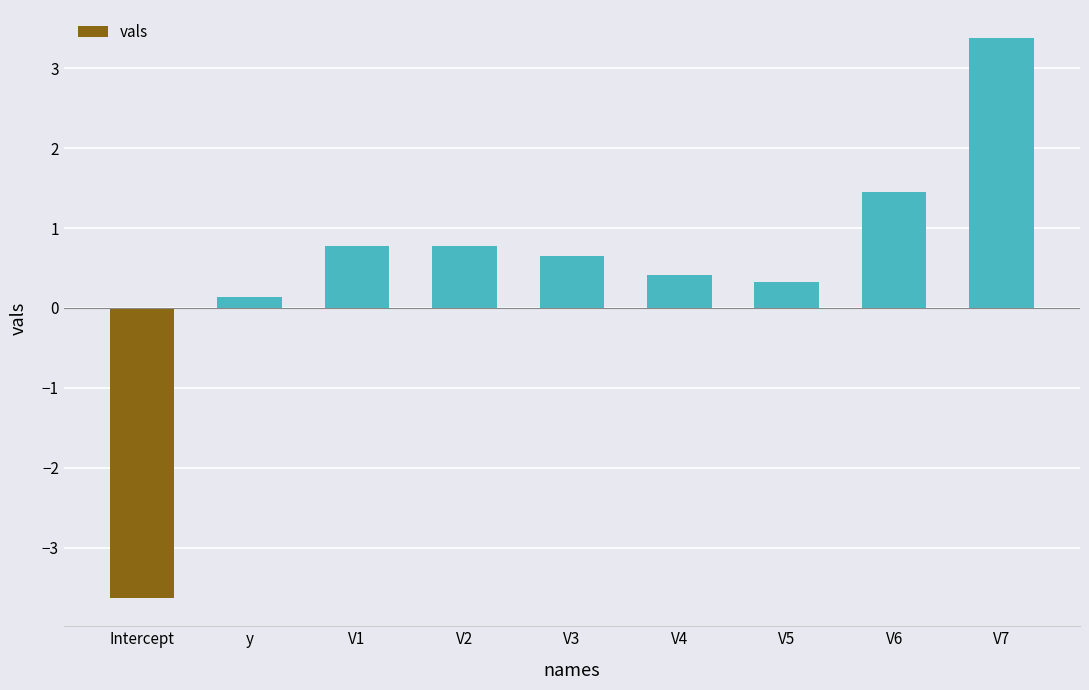

Does the chart contain any negative values?

Yes